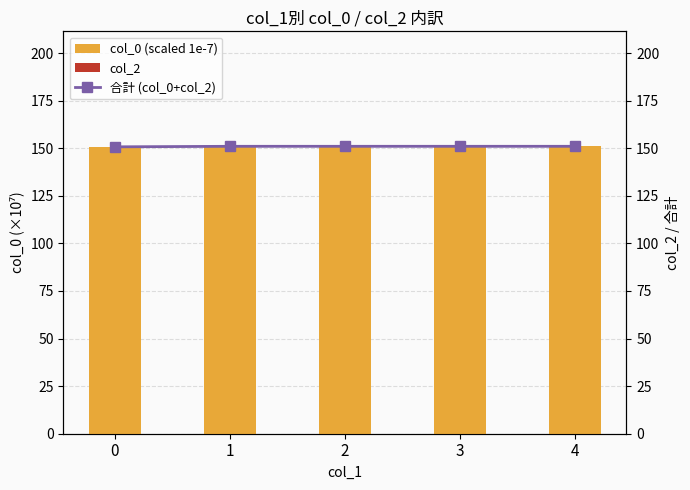

At 2, list the series in order from largest to smallest.

col_0 (scaled 1e-7), 合計 (col_0+col_2), col_2